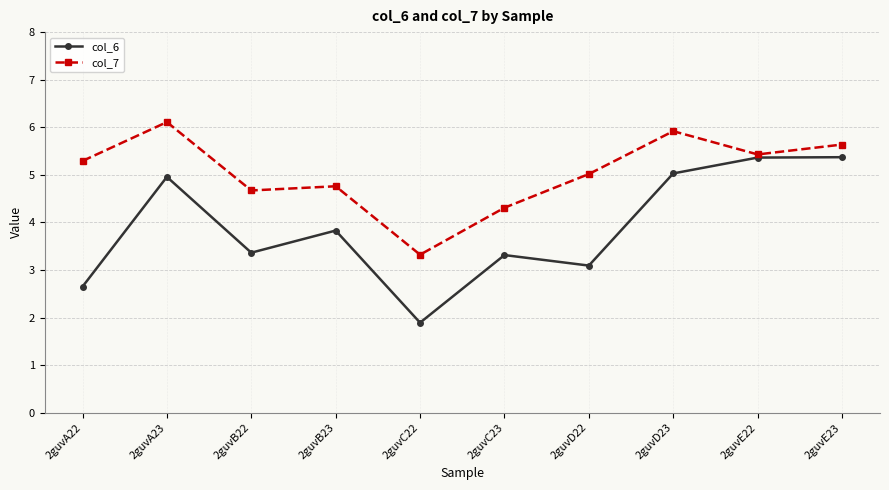

True or false: col_6 has more than 2 points higher than both neighbors.

True